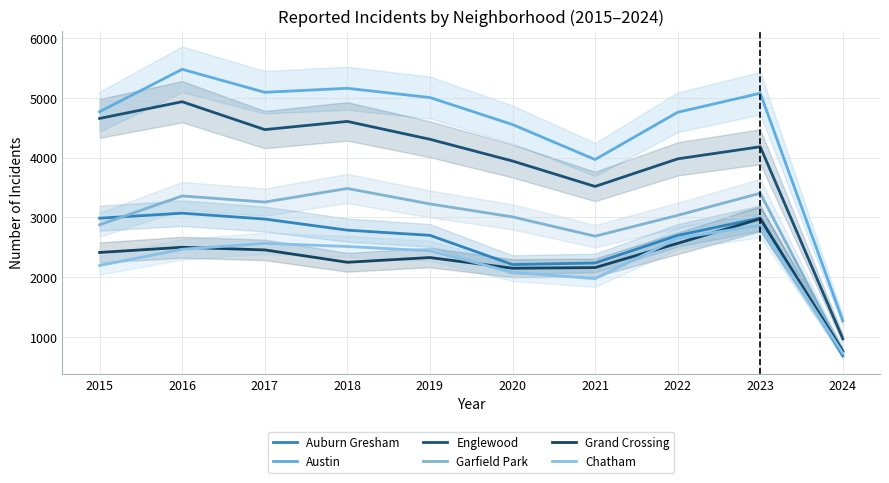

True or false: Auburn Gresham has more than 2 points higher than both neighbors.

False